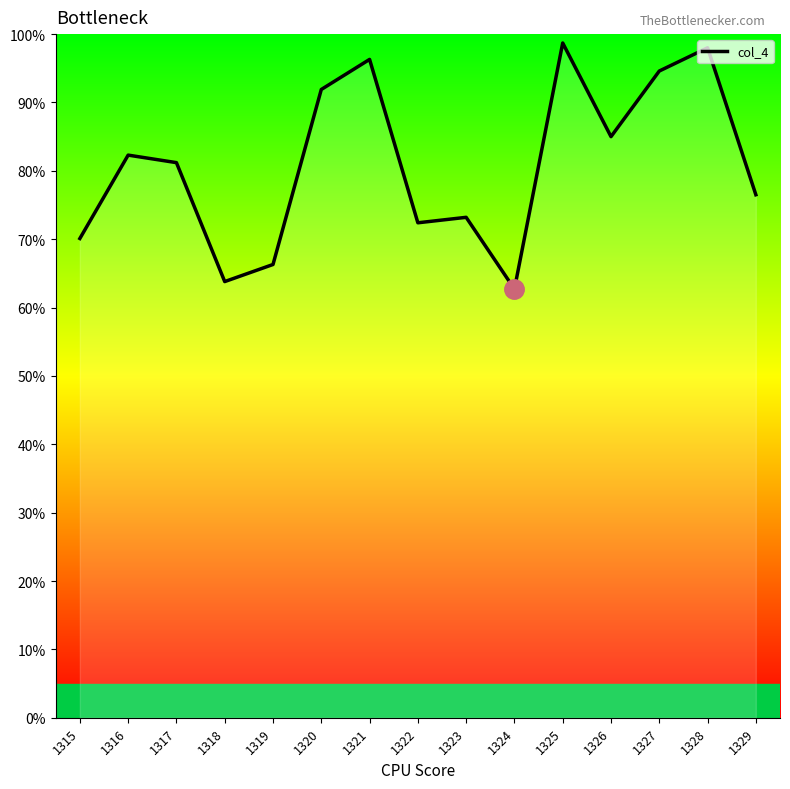

What is the average value?

80.9